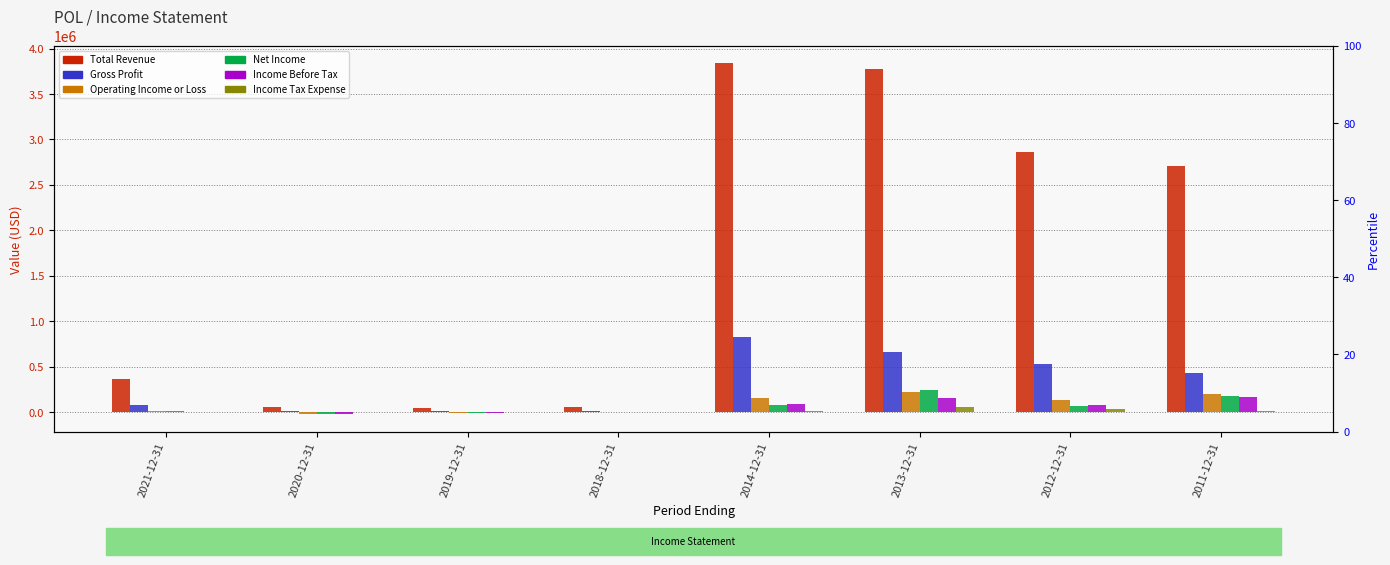

How many bars are there in each group?

6